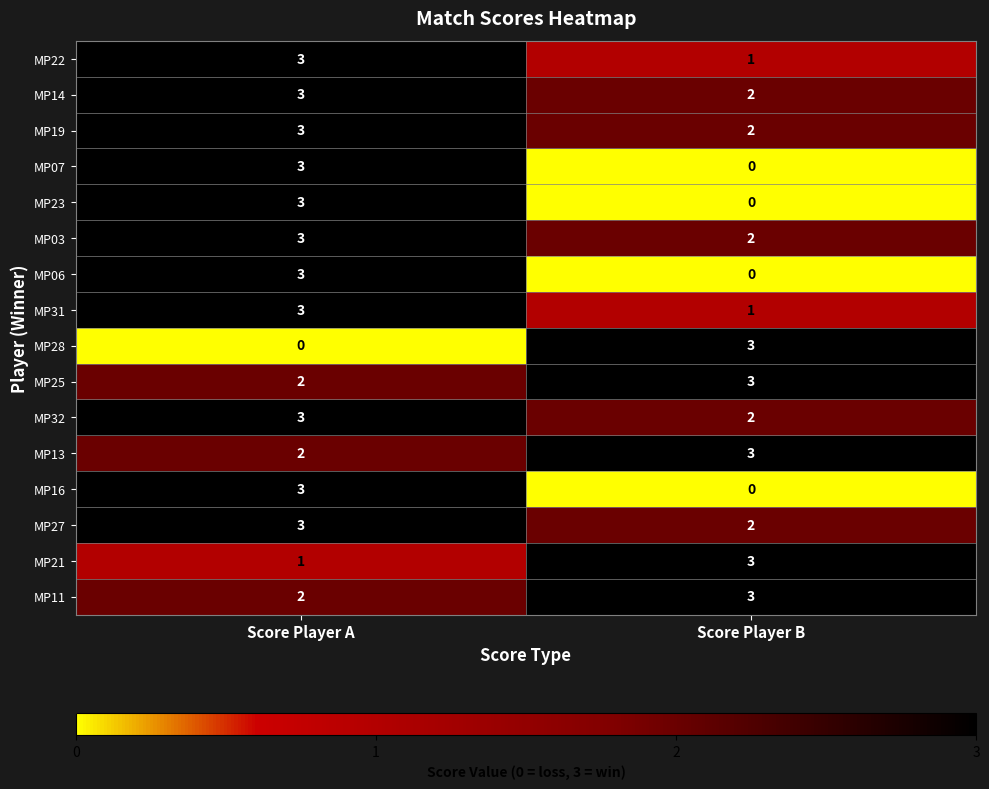

What is the sum of all MP06 values?

3